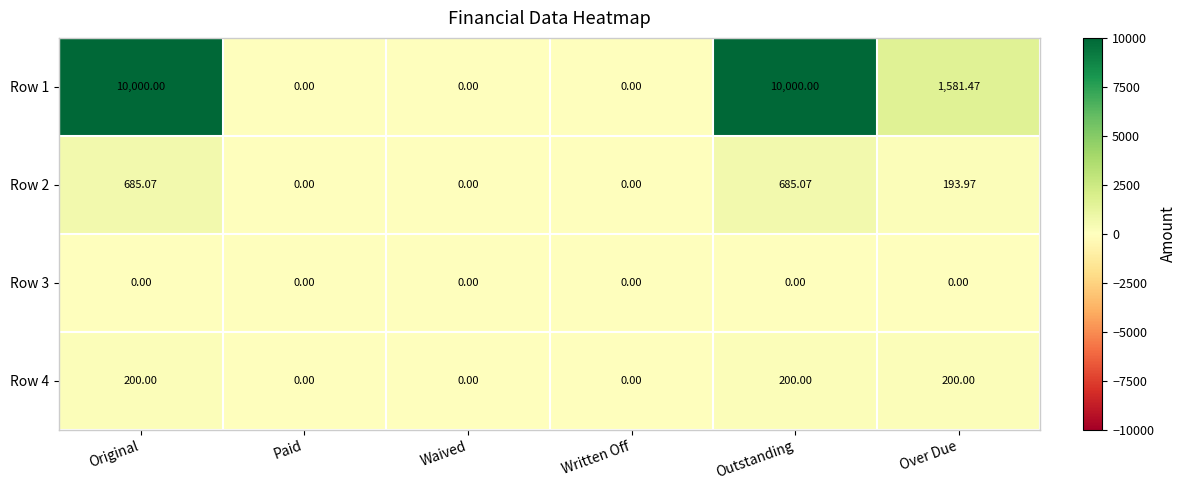

Which series changed the most between Original and Waived?

Row 1